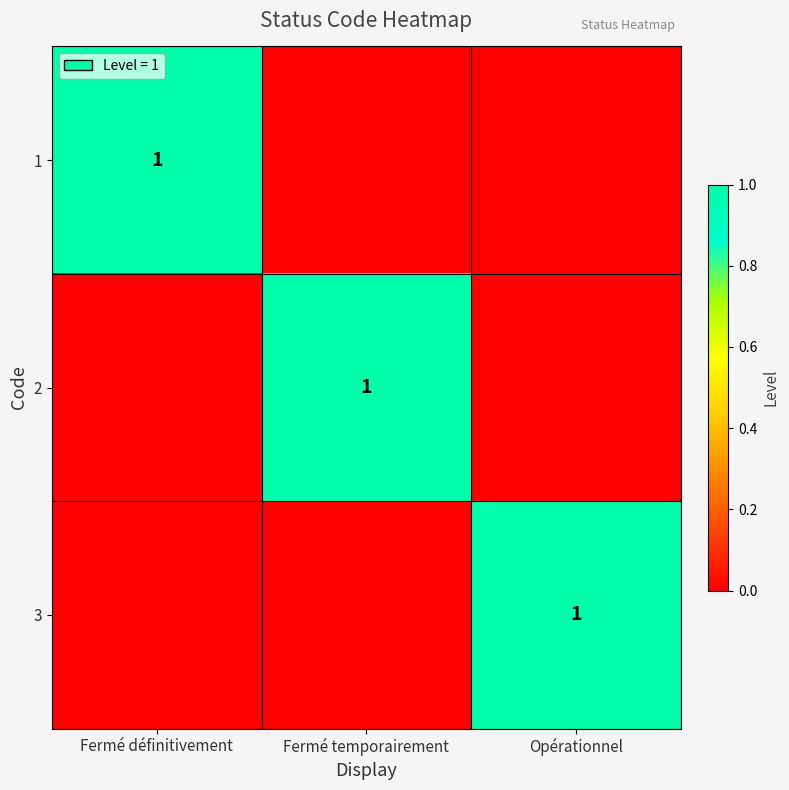

The value of 1 at Fermé définitivement is 1. True or false?

True